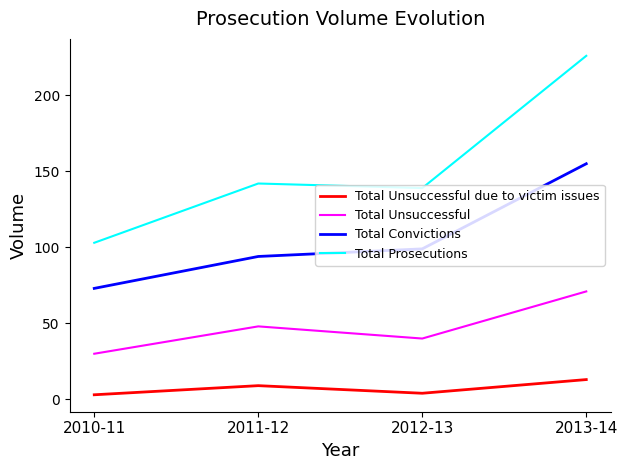

At how many categories does at least one series exceed 41?

4